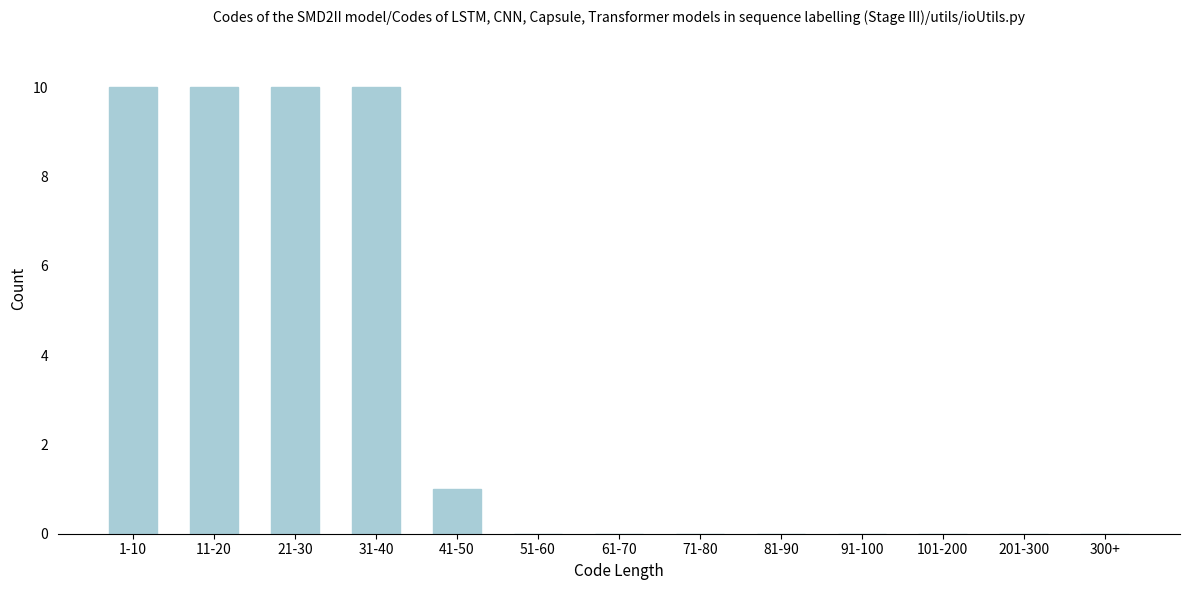

Reading left to right, transcribe all the data shown in this chart.

1-10=10	11-20=10	21-30=10	31-40=10	41-50=1	51-60=0	61-70=0	71-80=0	81-90=0	91-100=0	101-200=0	201-300=0	300+=0